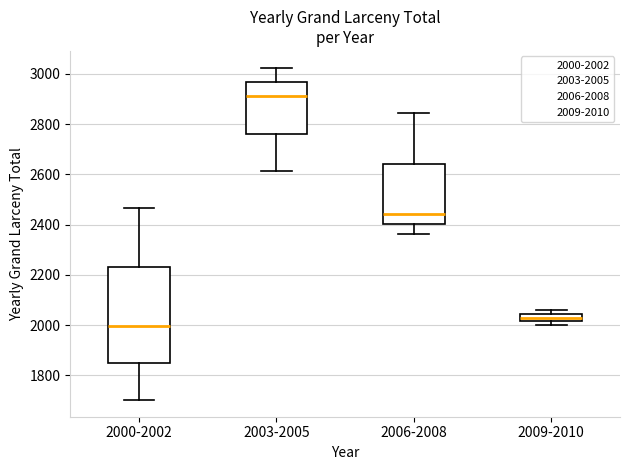

Comparing the boxes themselves (not the whiskers), which one is the tallest?

2000-2002